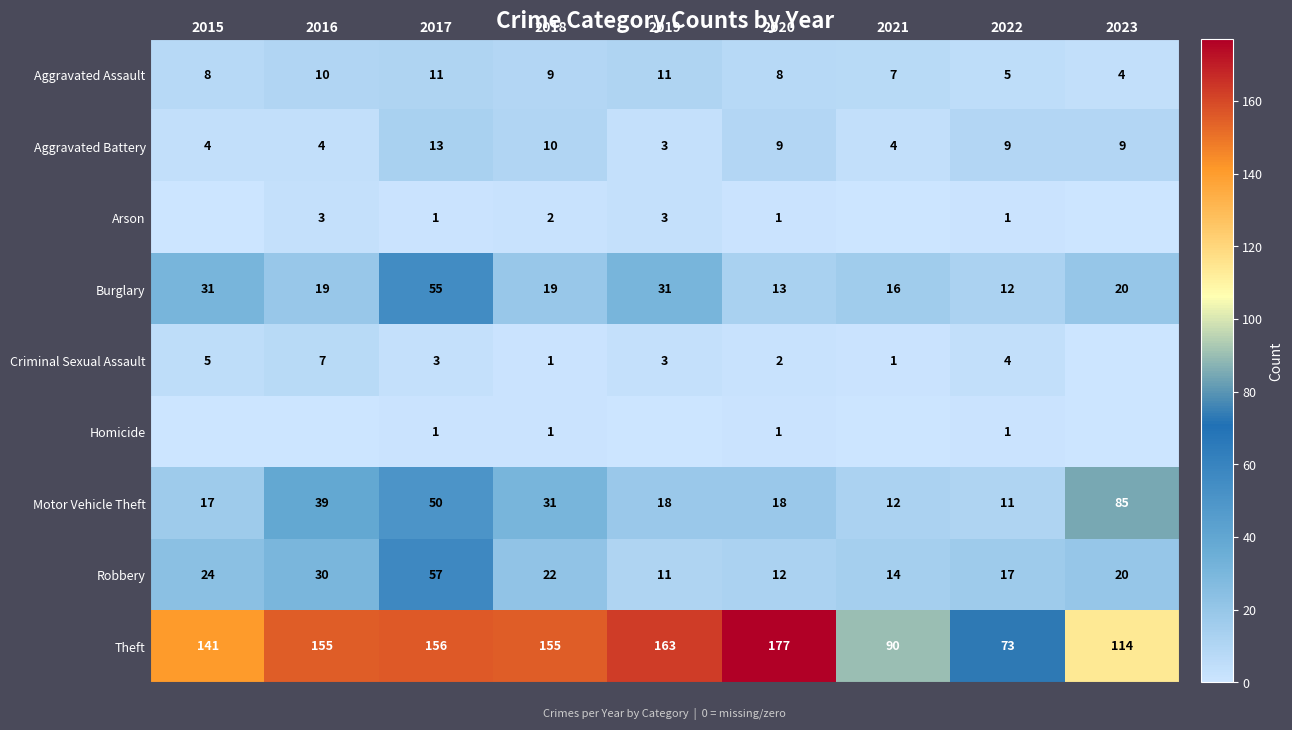

What is the sum of the Burglary values at 2022 and 2016?

31